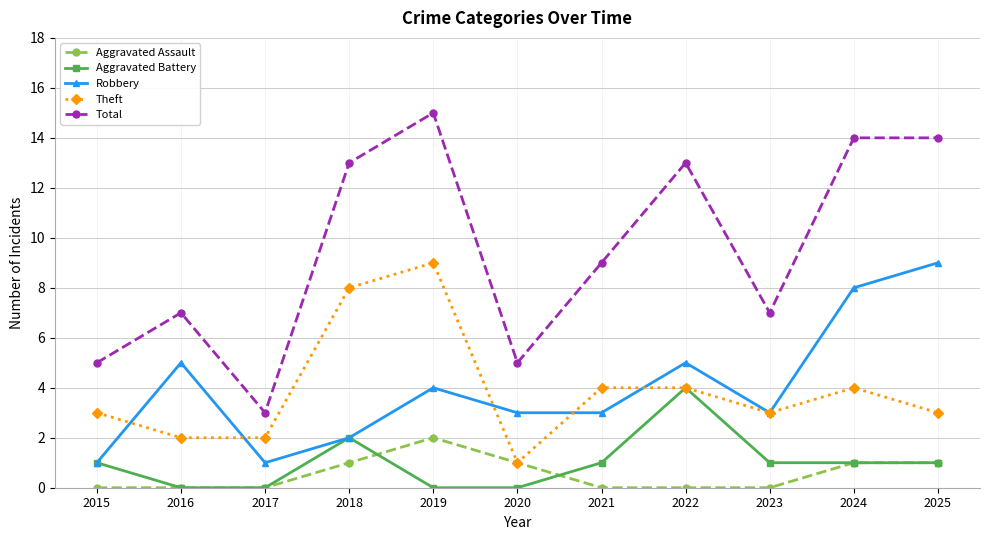

Where is Aggravated Battery nearest to the value 2?

2018